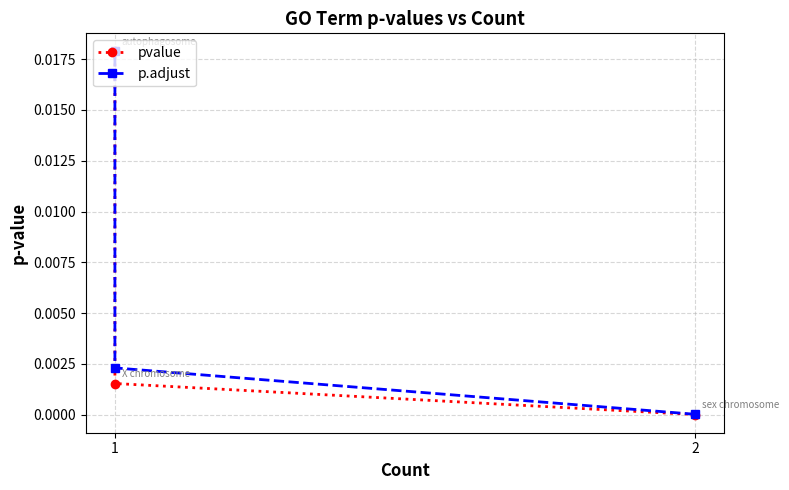

At 1, list the series in order from largest to smallest.

p.adjust, pvalue